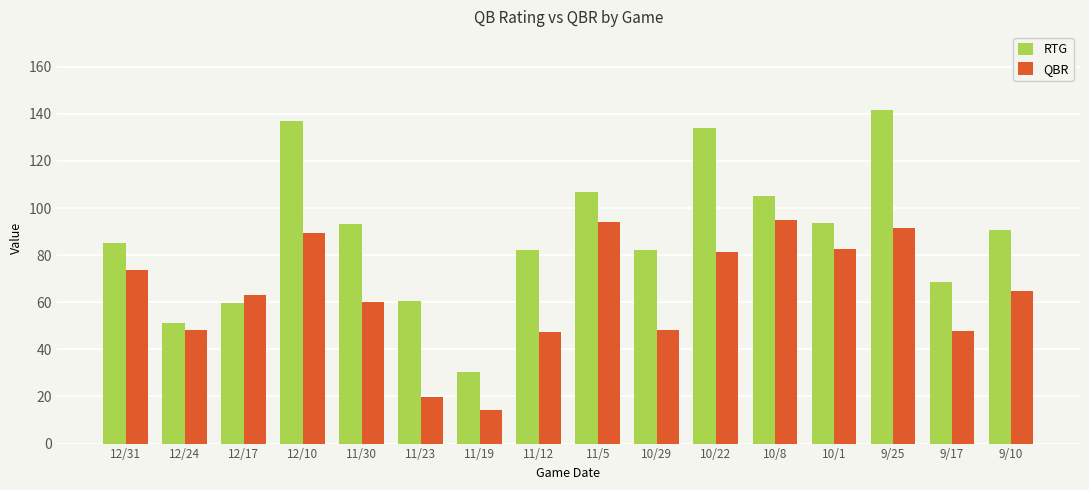

How many values in the QBR series are below 64?

8